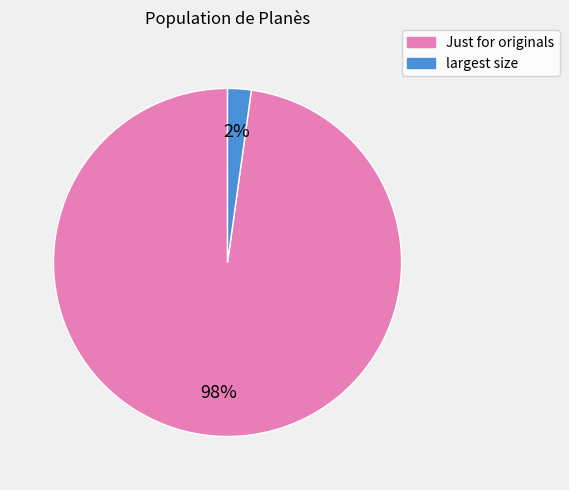

Does largest size account for over 50% of the chart?

No